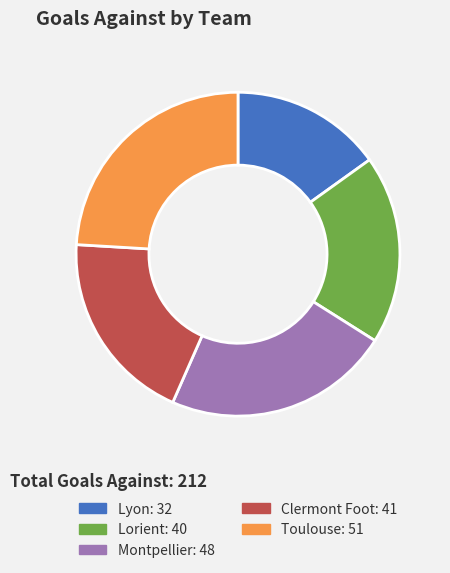

Approximately how many times larger is the value at Lorient compared to Montpellier?

0.8